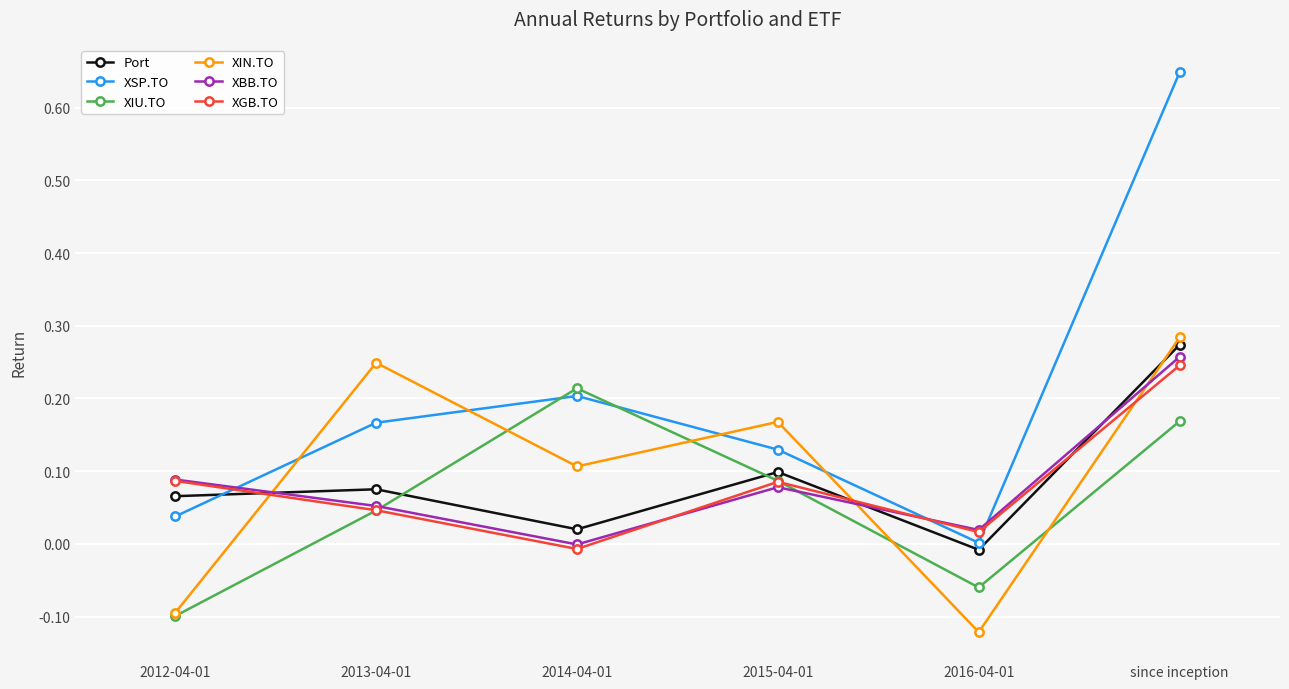

What is the label of the 4th point from the right?

2014-04-01